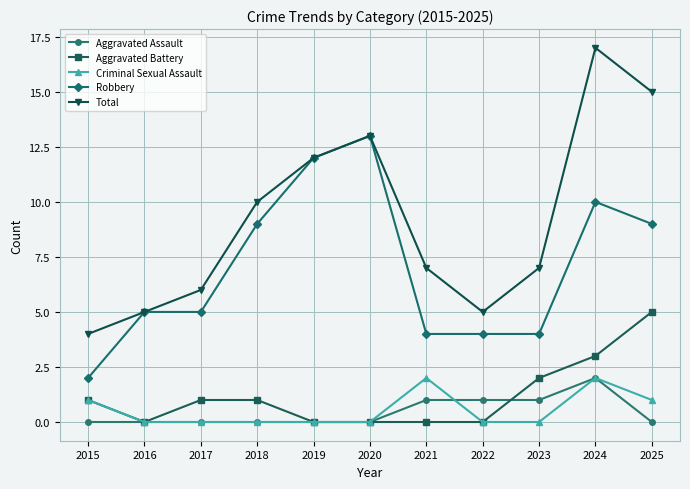

Reading right to left, transcribe all the data shown in this chart.

Aggravated Assault: 2025=0	2024=2	2023=1	2022=1	2021=1	2020=0	2019=0	2018=0	2017=0	2016=0	2015=0
Aggravated Battery: 2025=5	2024=3	2023=2	2022=0	2021=0	2020=0	2019=0	2018=1	2017=1	2016=0	2015=1
Criminal Sexual Assault: 2025=1	2024=2	2023=0	2022=0	2021=2	2020=0	2019=0	2018=0	2017=0	2016=0	2015=1
Robbery: 2025=9	2024=10	2023=4	2022=4	2021=4	2020=13	2019=12	2018=9	2017=5	2016=5	2015=2
Total: 2025=15	2024=17	2023=7	2022=5	2021=7	2020=13	2019=12	2018=10	2017=6	2016=5	2015=4